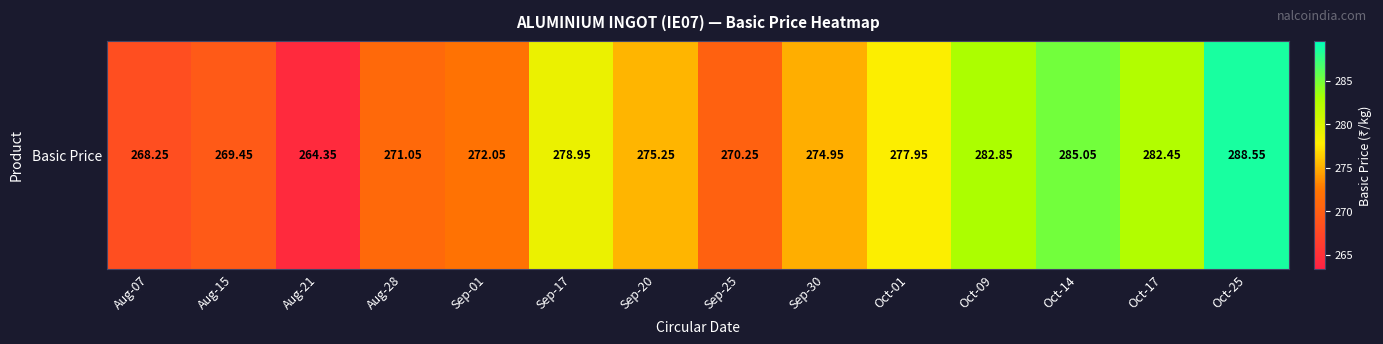

The value at Oct-25 is 288.6. True or false?

True